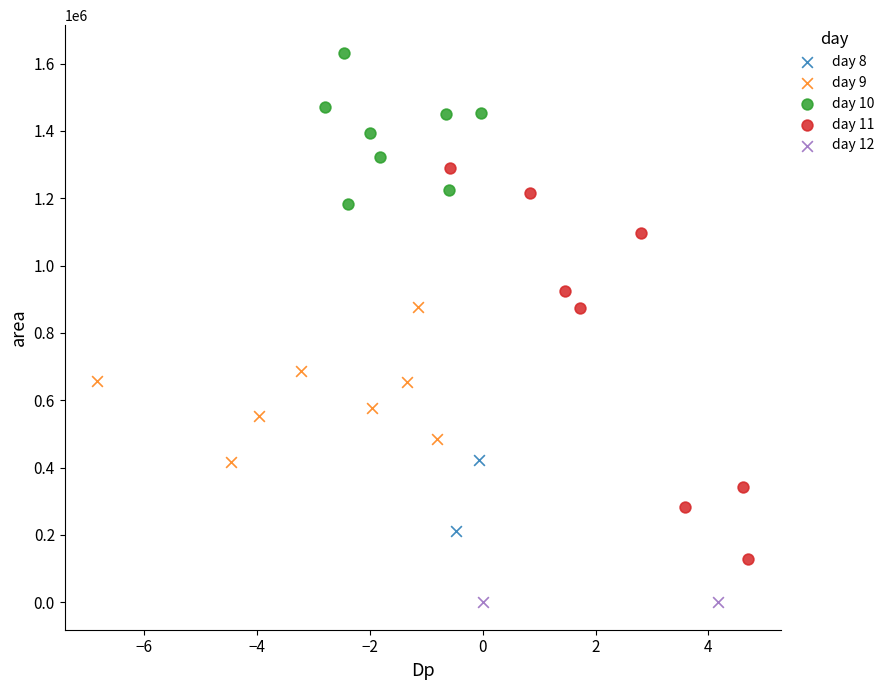

What are all the series names shown in the legend?

day 8, day 9, day 10, day 11, day 12